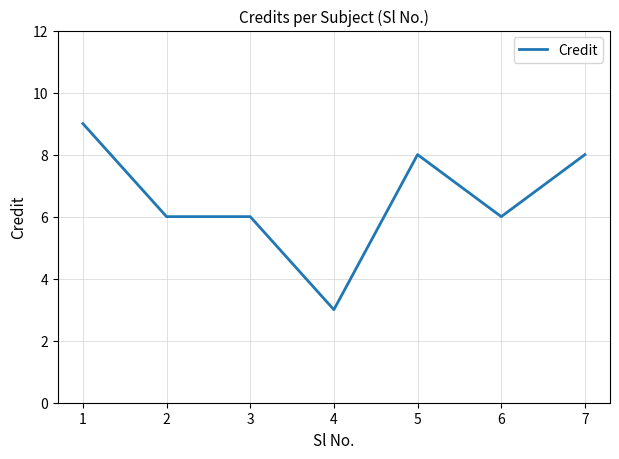

What is the greatest value displayed?

9